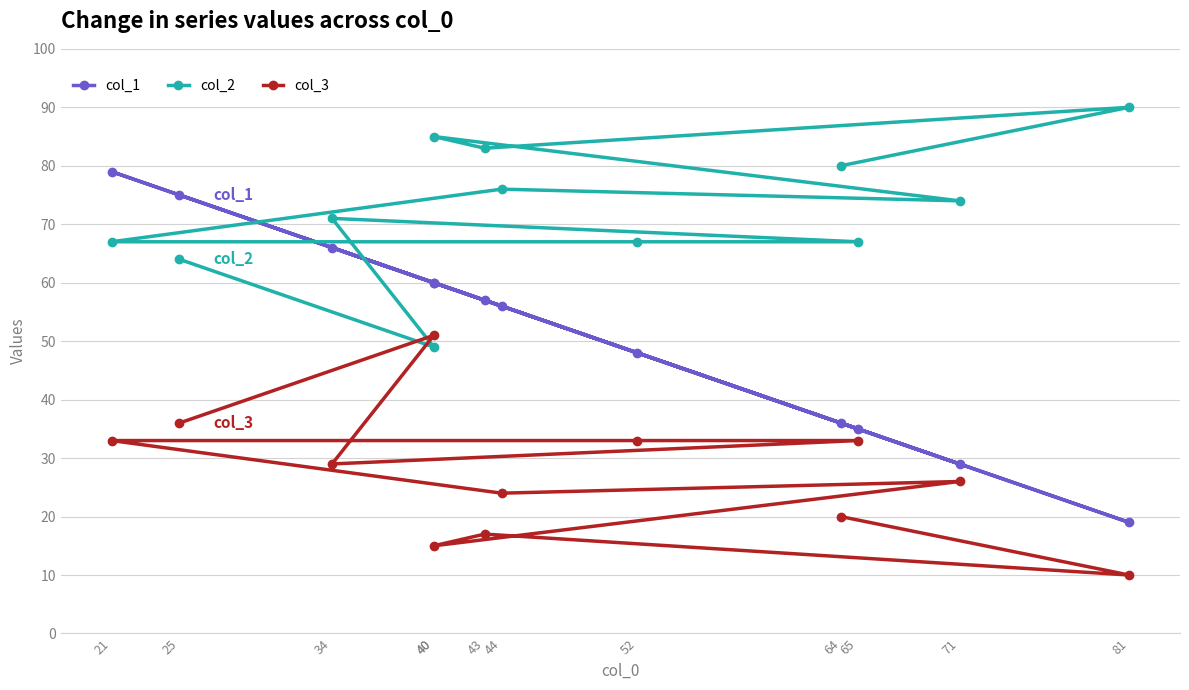

Is this an area chart (filled region under the line)?

No